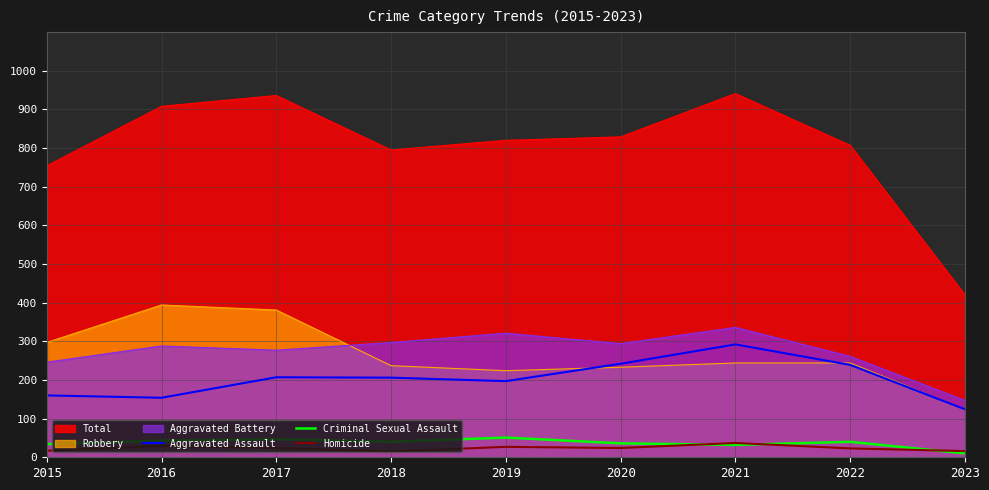

Between 2022 and 2020, which is larger?

2020